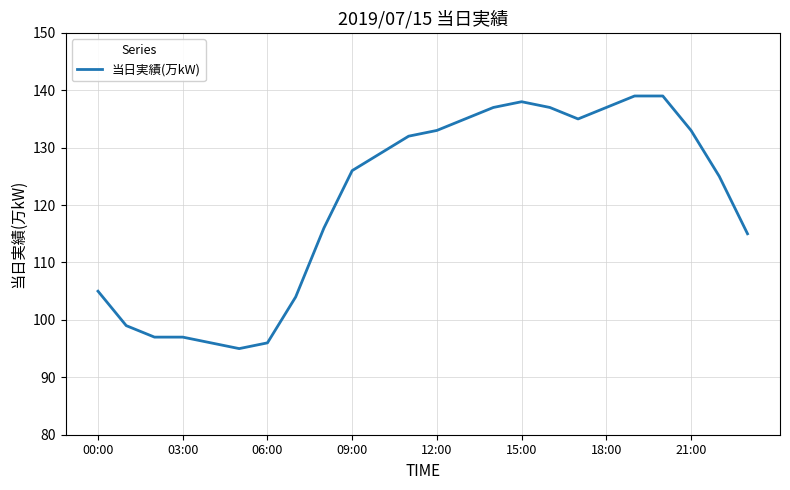

What is the greatest value displayed?

139